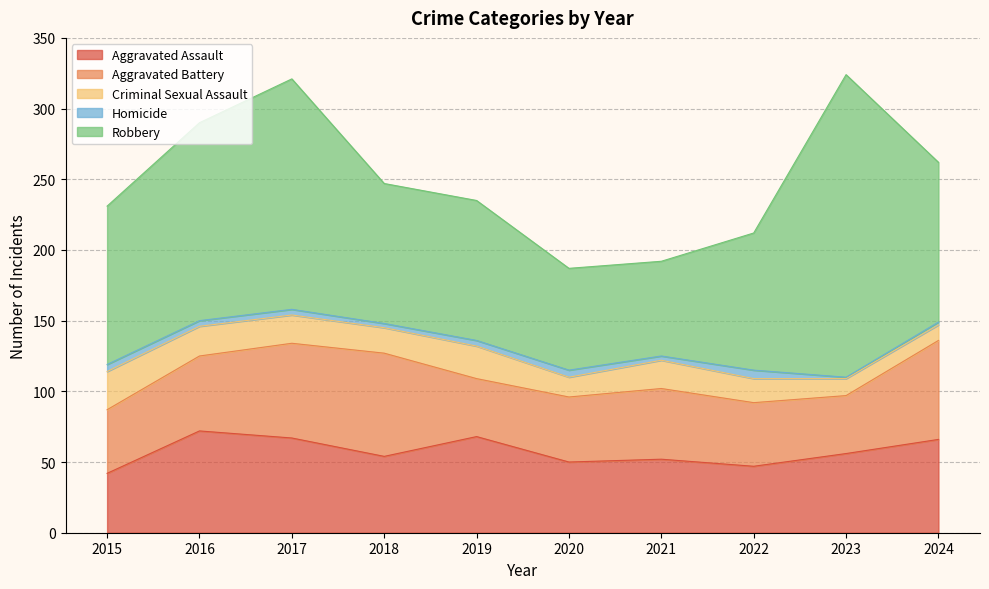

How many interior local valleys does the Aggravated Battery series have?

2